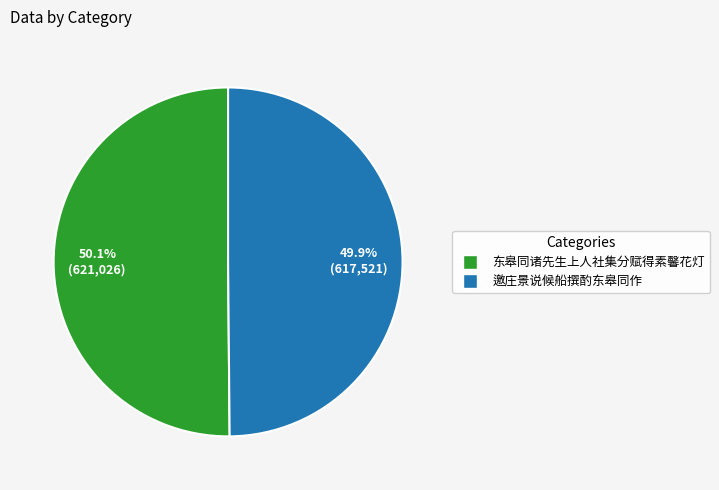

What is the ratio of the value at 邀庄景说候船撰酌东皋同作 to the value at 东皋同诸先生上人社集分赋得素馨花灯?

1.0